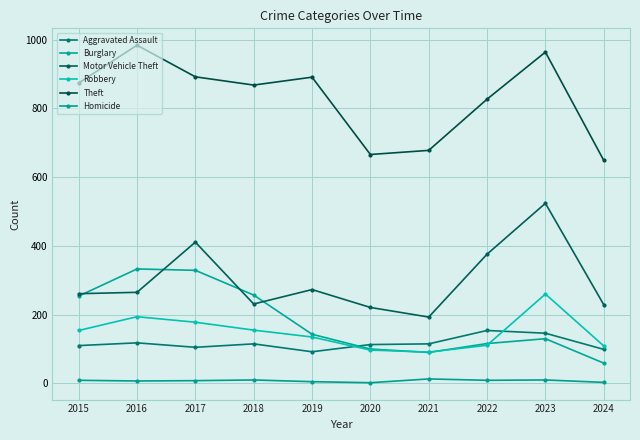

Count the number of data series in this chart.

6